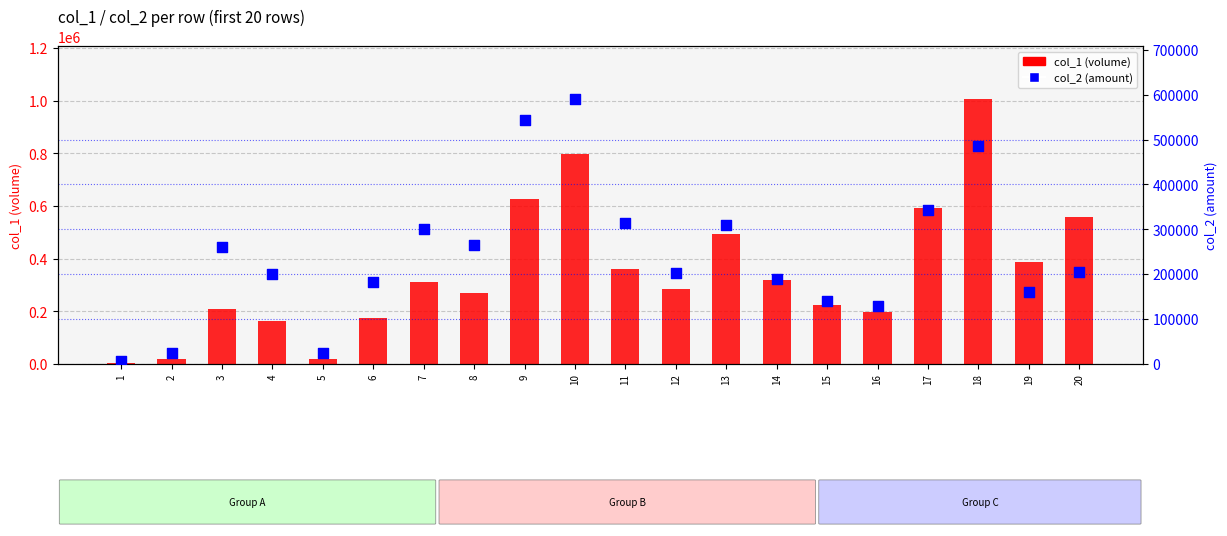

Is the value of col_1 (volume) at 4 greater than the value of col_2 (amount) at 4?

No